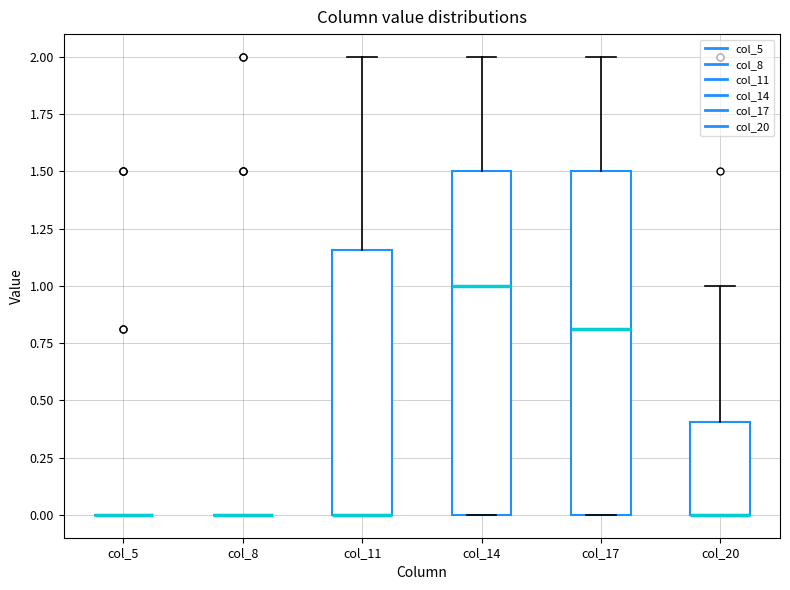

Reading left to right, transcribe this box plot: for each box, give where its median line is, the range the box spans, and where its two whiskers end, as read against the y-axis. The values are not printed on the chart, so give them approximately, as read against the axis.

col_5: box collapsed to a line at 0.00, whiskers 0.00 to 0.00
col_8: box collapsed to a line at 0.00, whiskers 0.00 to 0.00
col_11: median 0.00 (drawn on the box's lower edge), box 0.00 to 1.15, whiskers 0.00 to 2.00
col_14: median 1.00, box 0.00 to 1.50, whiskers 0.00 to 2.00
col_17: median 0.80, box 0.00 to 1.50, whiskers 0.00 to 2.00
col_20: median 0.00 (drawn on the box's lower edge), box 0.00 to 0.40, whiskers 0.00 to 1.00